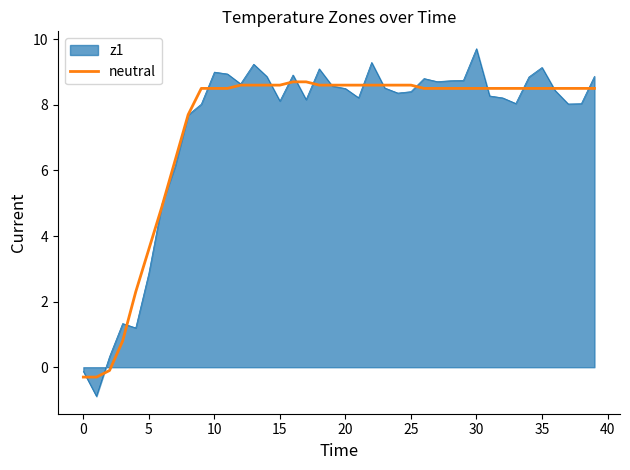

Which series has the widest spread of values?

z1